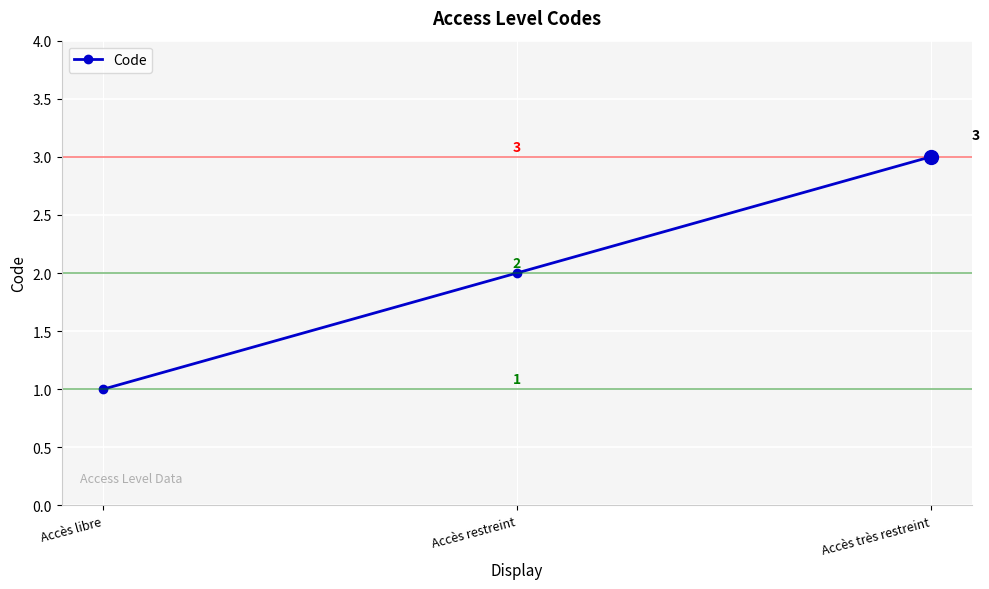

What is the smallest value displayed?

1